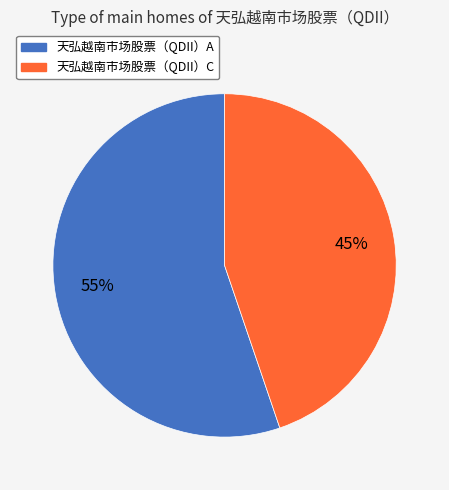

Combined, do 天弘越南市场股票（QDII）C and 天弘越南市场股票（QDII）A account for over 50%?

Yes